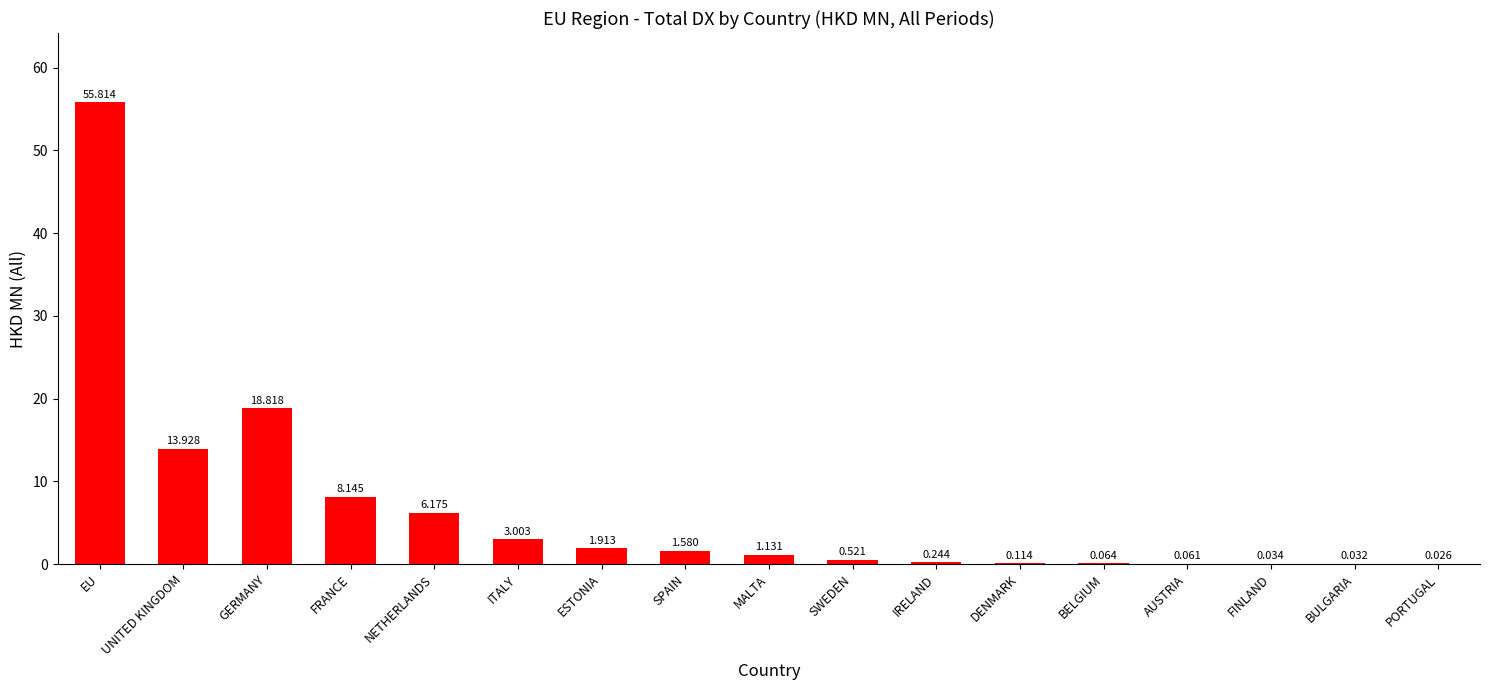

What is the maximum value shown in the chart?

55.8